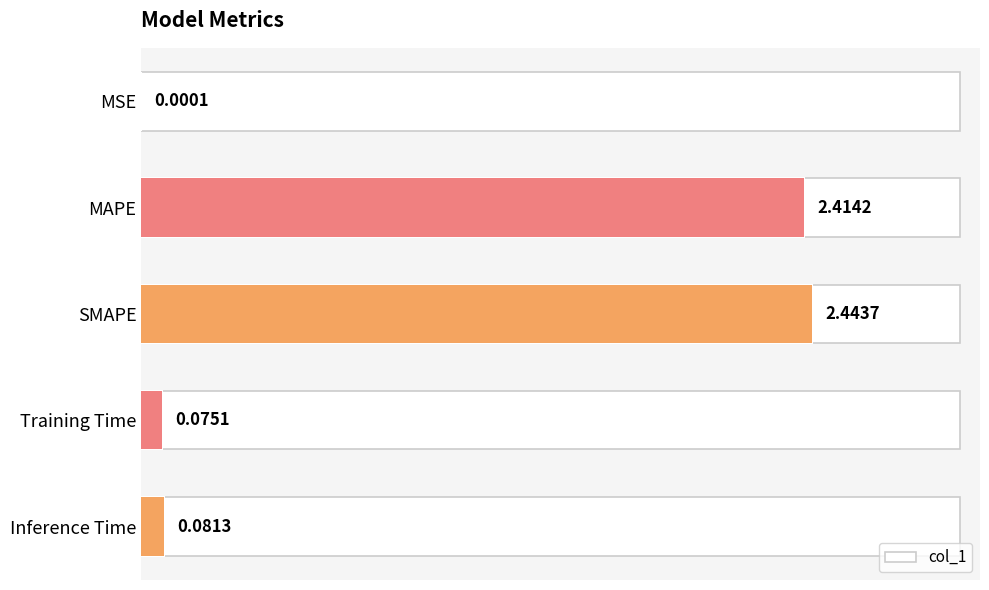

Read the value at Inference Time.

0.1